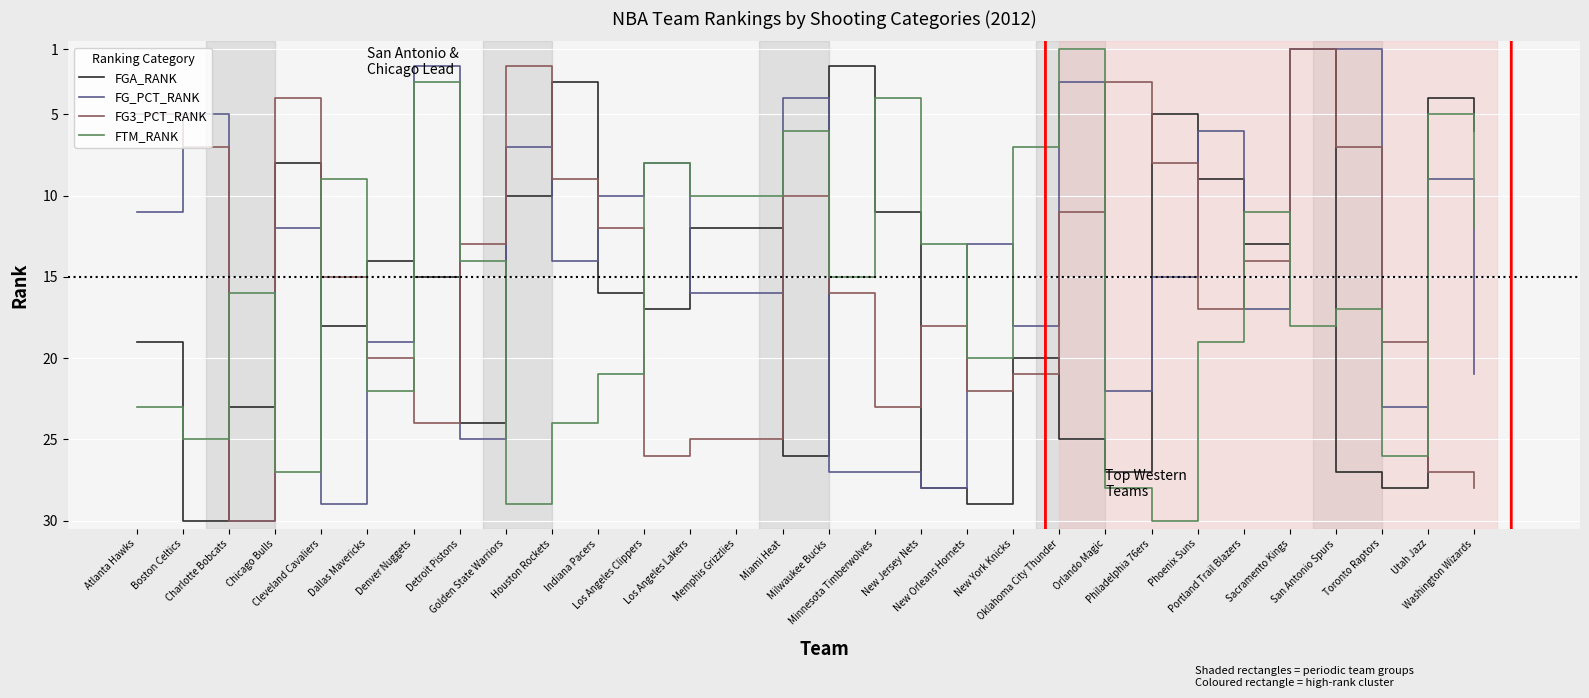

Which category has the highest value in the FTM_RANK series?

Philadelphia 76ers